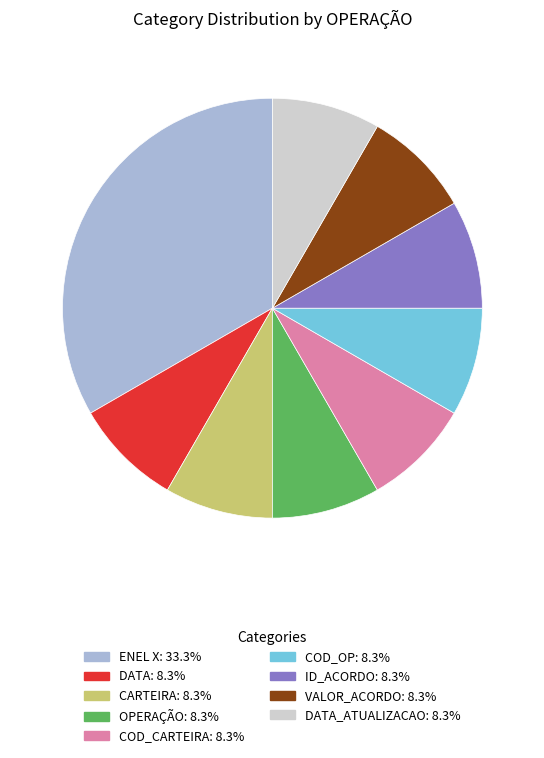

Does any single category account for the majority?

No